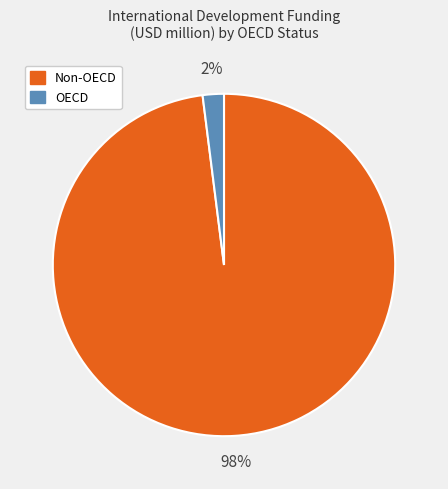

To the nearest percent, what percentage of the pie is OECD?

2%